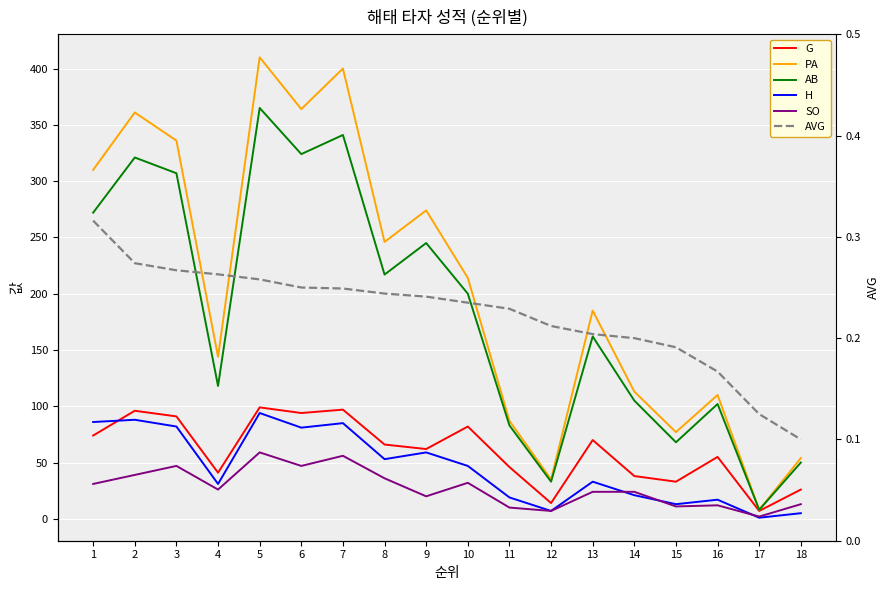

At which label does SO first exceed 26?

1